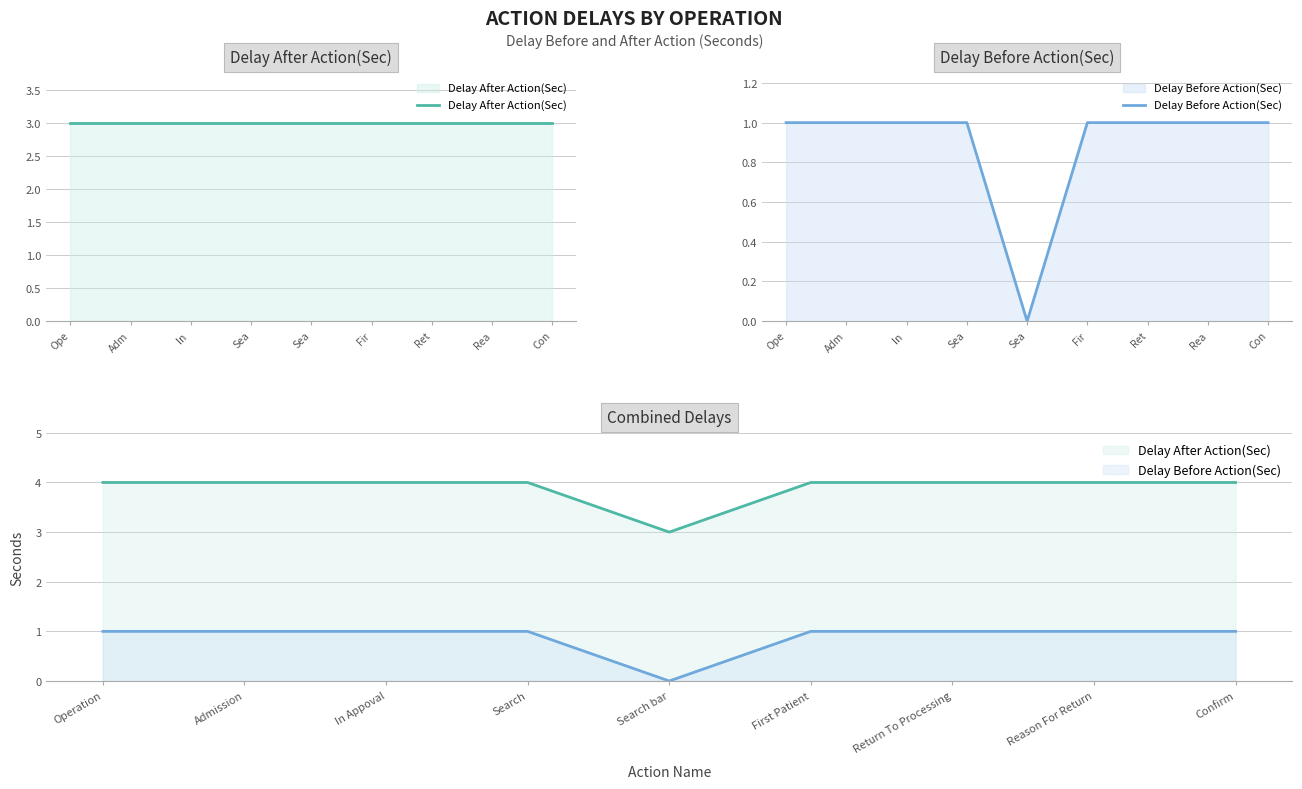

Rank the categories by Delay After Action(Sec) value from lowest to highest.

Search bar, Operation, Admission, In Appoval, Search, First Patient, Return To Processing, Reason For Return, Confirm